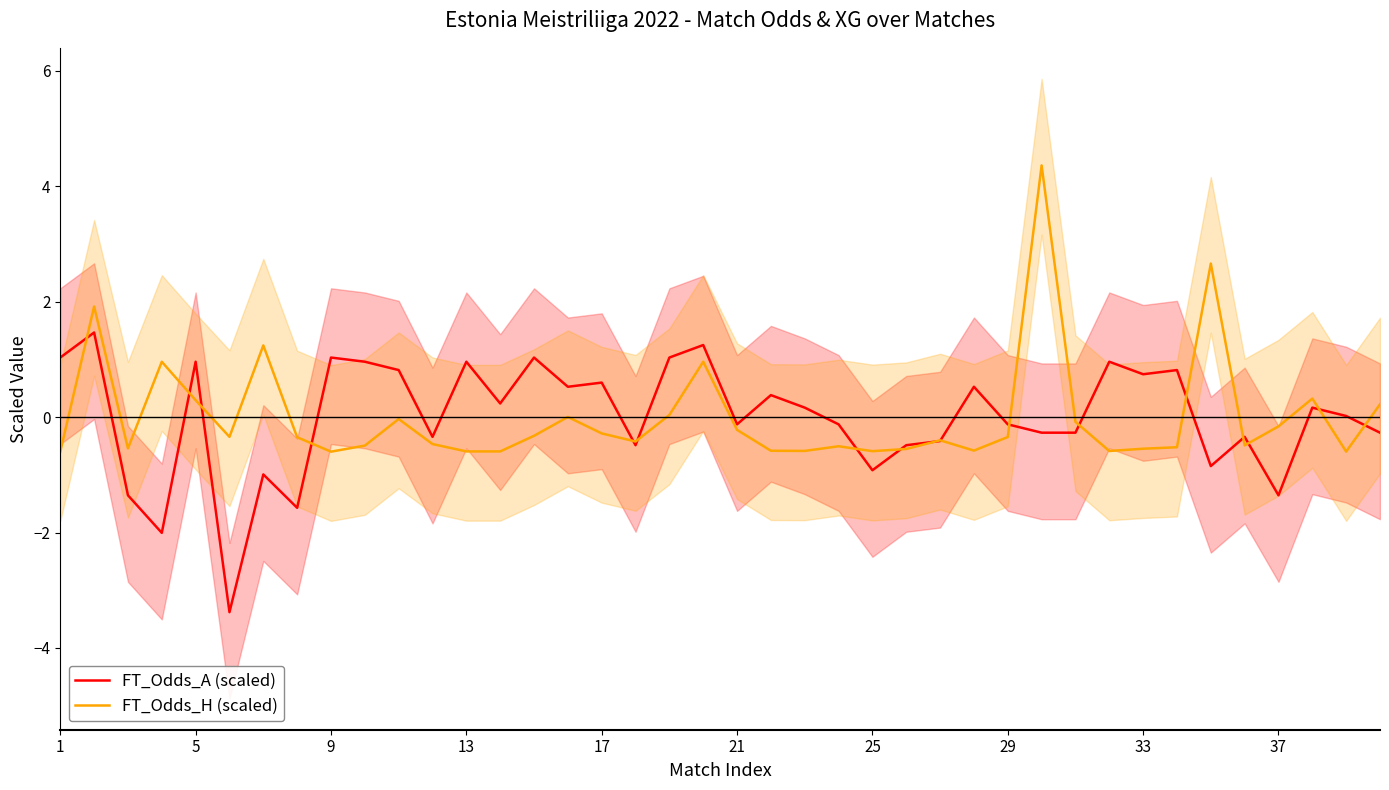

What is the approximate value of FT_Odds_H (scaled) at 37?

-0.2